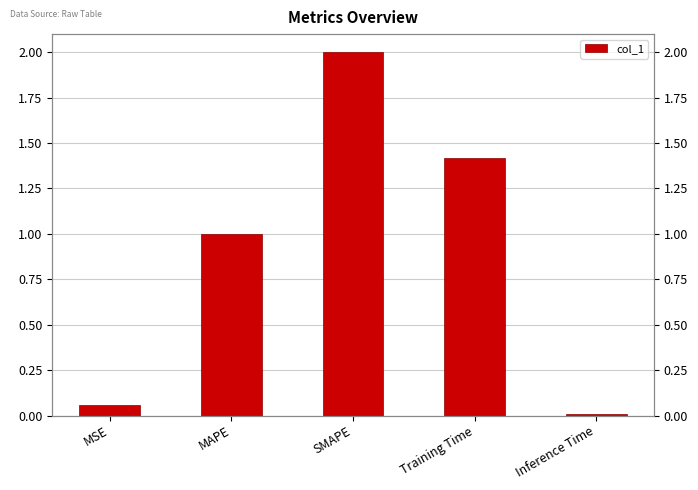

Rank the categories by value from highest to lowest.

SMAPE, Training Time, MAPE, MSE, Inference Time